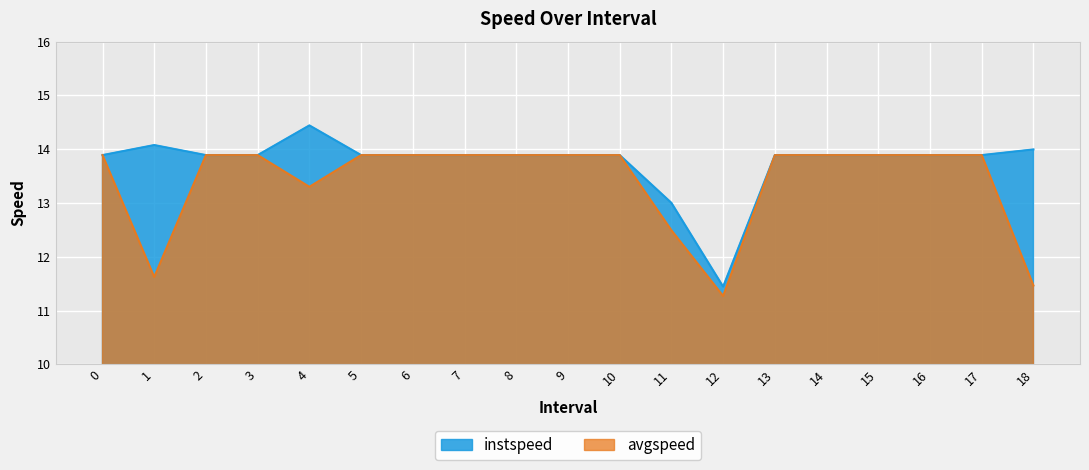

What is the value of the avgspeed point at the 4th from the left?

13.9